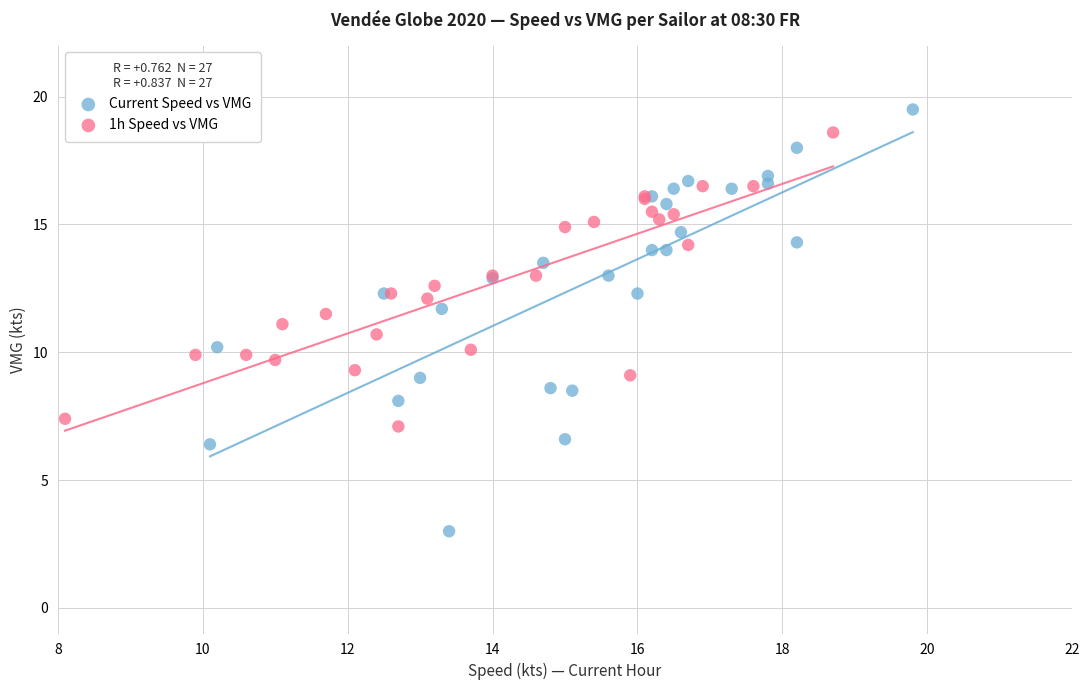

What are all the series names shown in the legend?

Current Speed vs VMG, 1h Speed vs VMG